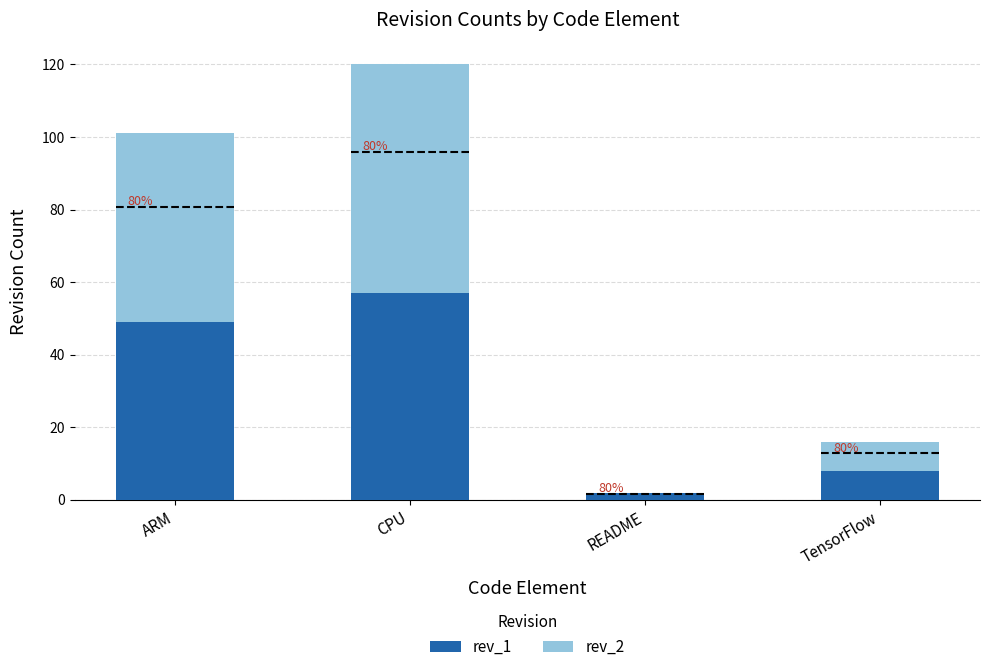

What are all the series names shown in the legend?

rev_1, rev_2